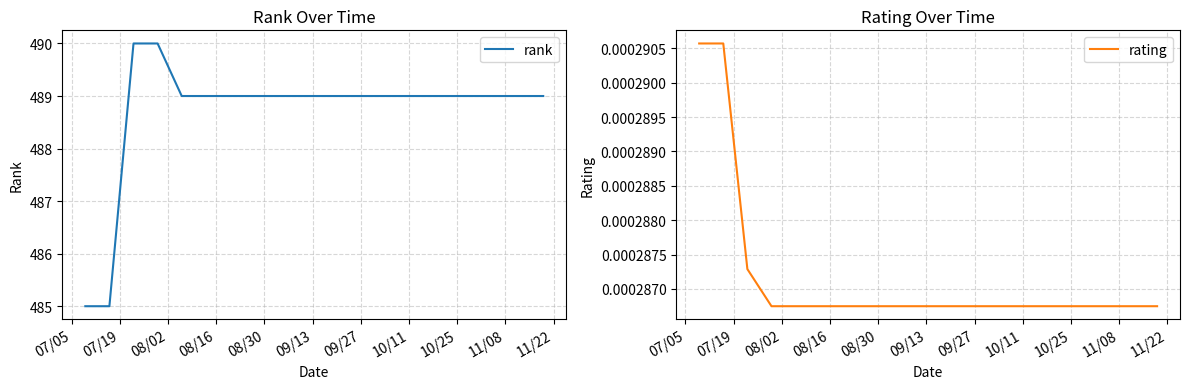

Reading right to left, transcribe all the data shown in this chart.

rank: 489.0	489.0	489.0	489.0	489.0	489.0	489.0	489.0	489.0	489.0	489.0	489.0	489.0	489.0	489.0	489.0	490.0	490.0	485.0	485.0
rating: 0.0	0.0	0.0	0.0	0.0	0.0	0.0	0.0	0.0	0.0	0.0	0.0	0.0	0.0	0.0	0.0	0.0	0.0	0.0	0.0